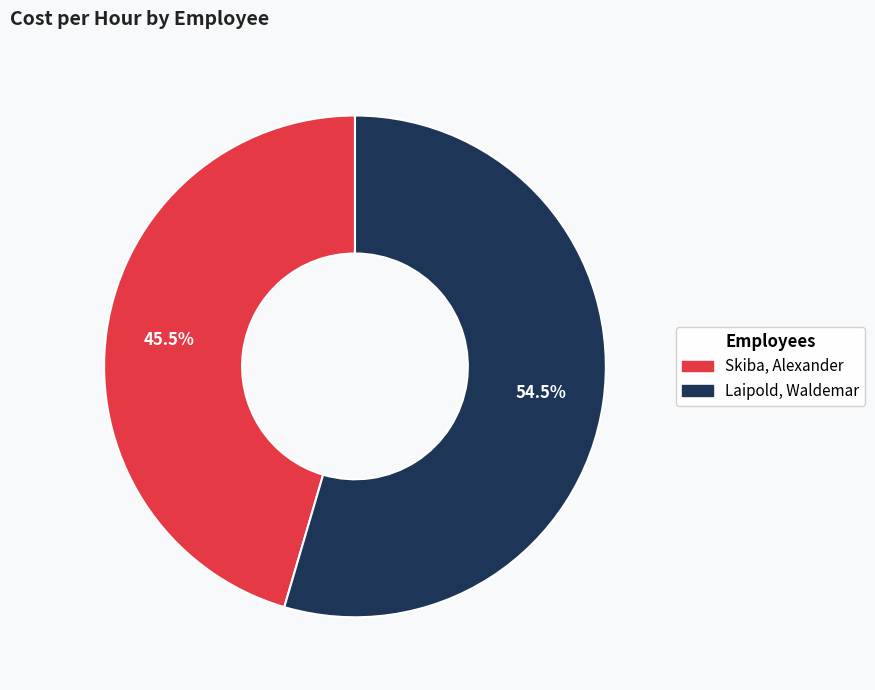

How much of the chart is everything except Laipold, Waldemar?

45.5%